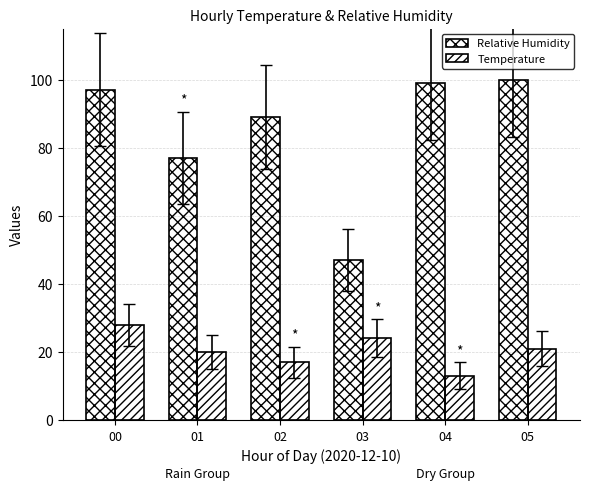

How many groups of bars are there?

6